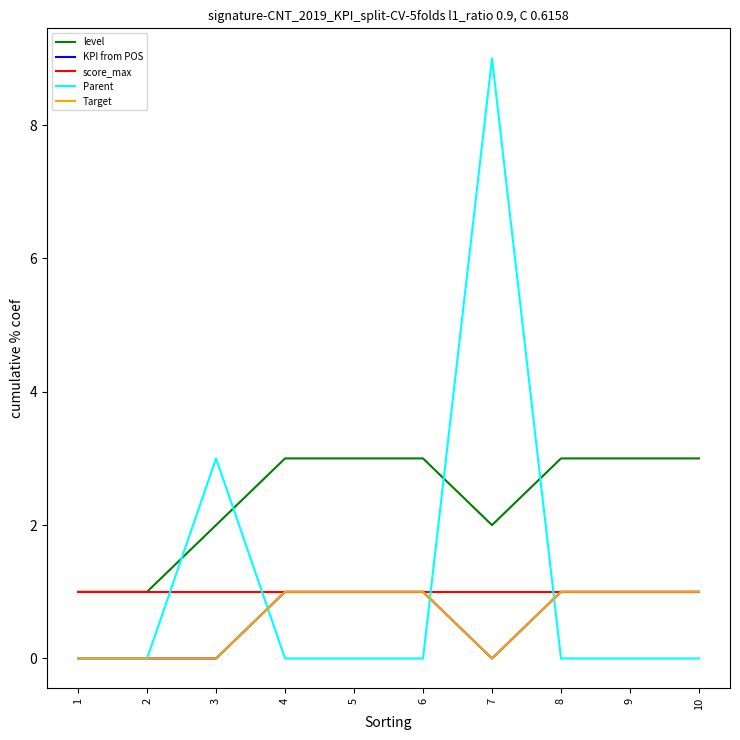

How many lines are shown in the chart?

5